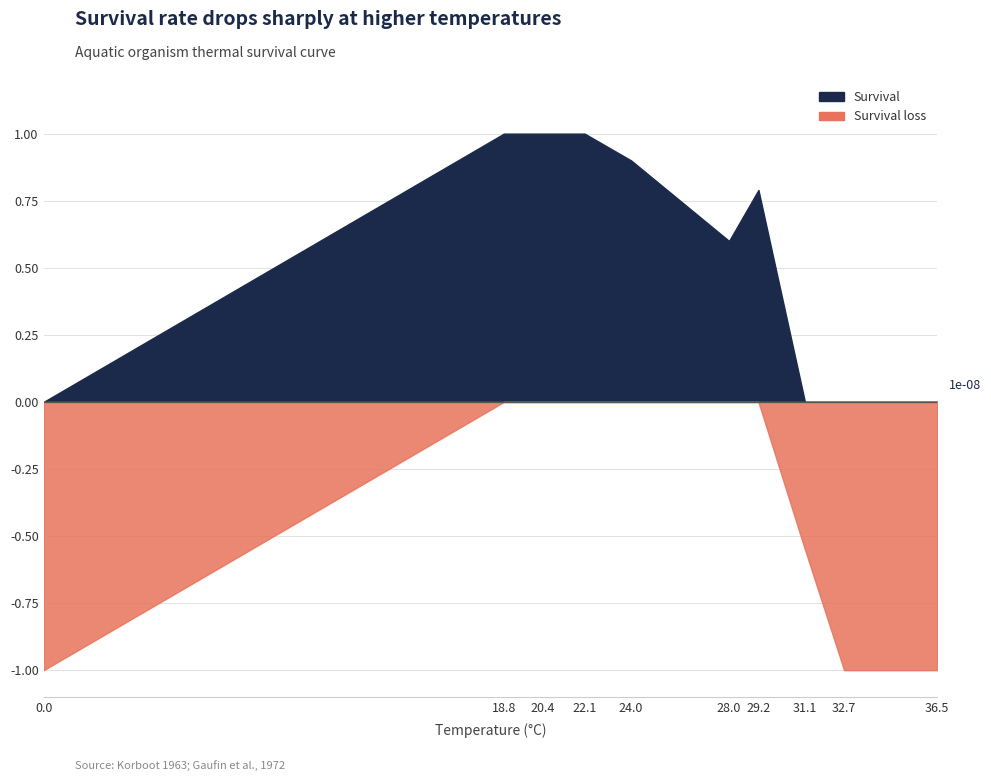

How many lines are shown in the chart?

1